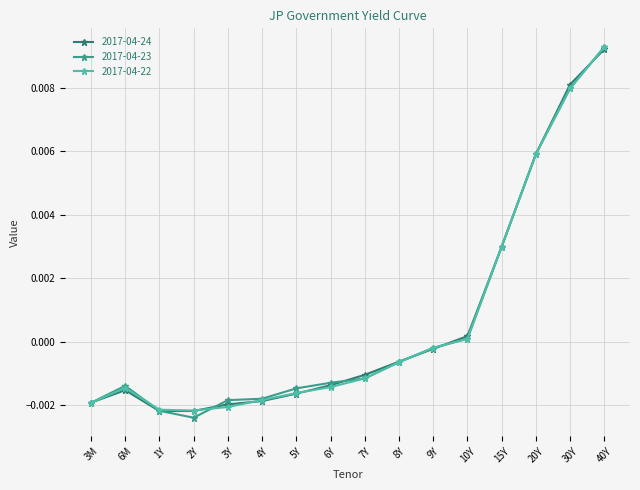

How many values in 2017-04-22 are above zero?

5